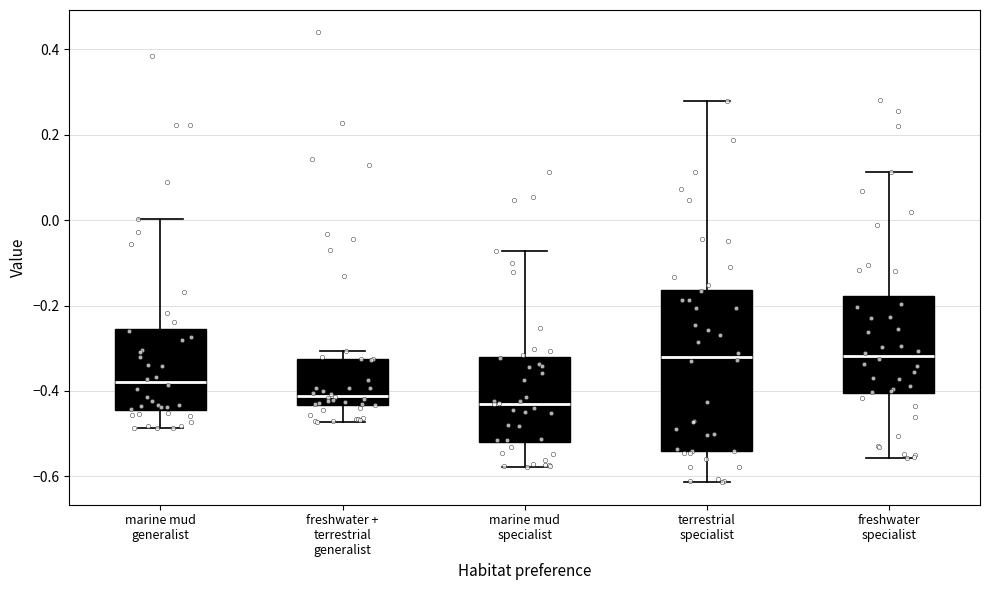

Which box is the tallest, from its lower edge to its upper edge?

terrestrial specialist